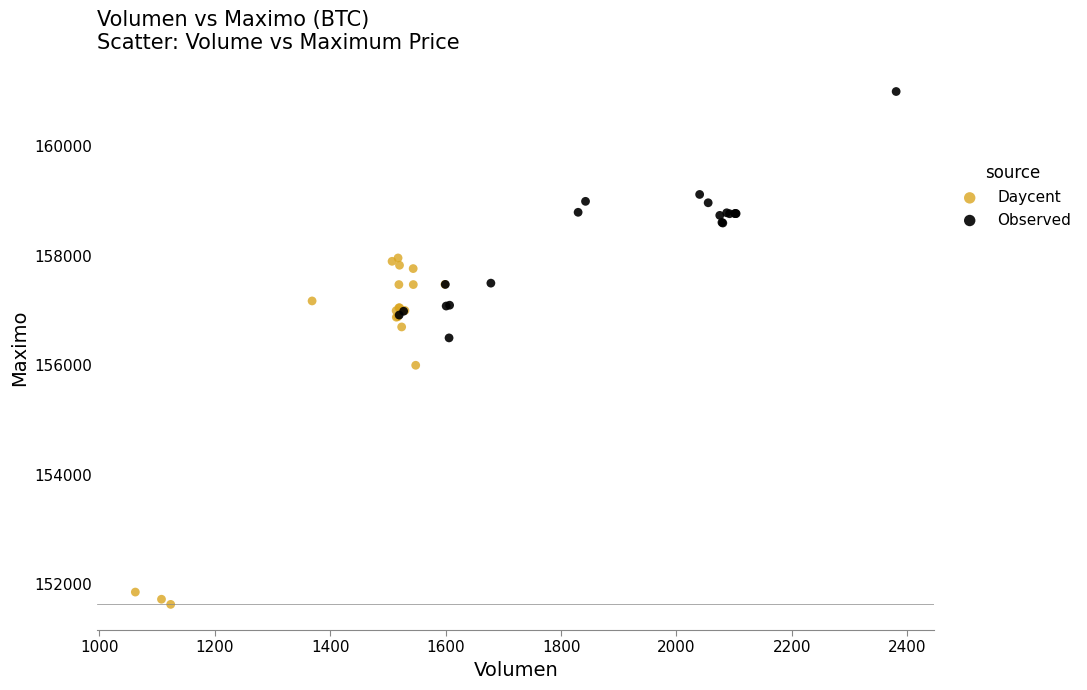

Which series contains the highest Y value?

Observed